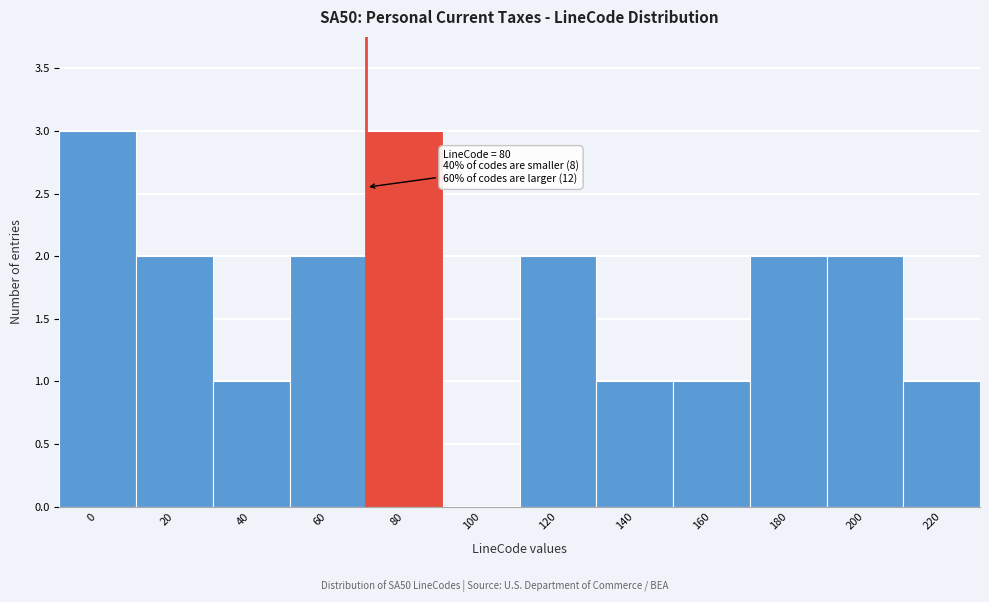

Reading left to right, list all the values displayed in this chart.

0=3	20=2	40=1	60=2	80=3	100=0	120=2	140=1	160=1	180=2	200=2	220=1